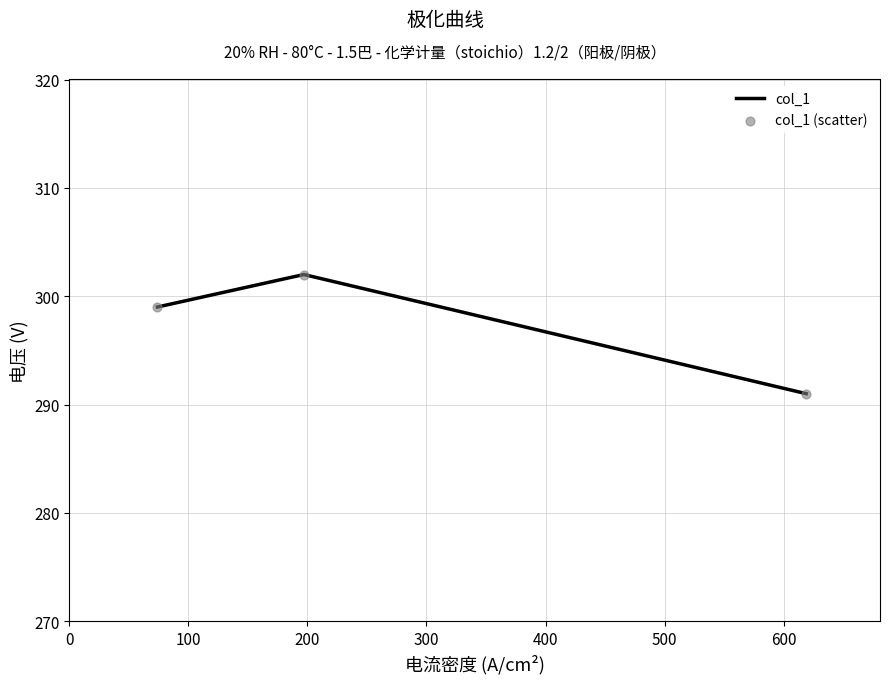

What is the sum of all values?

892